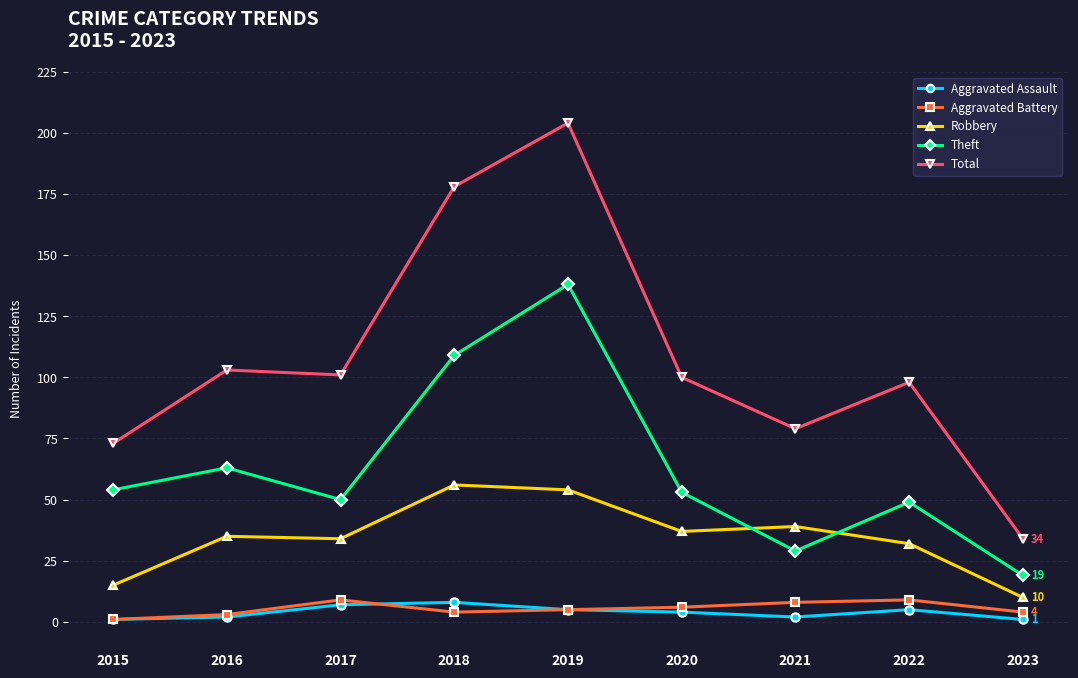

What is the spread (max minus min) of values at 2016?

101